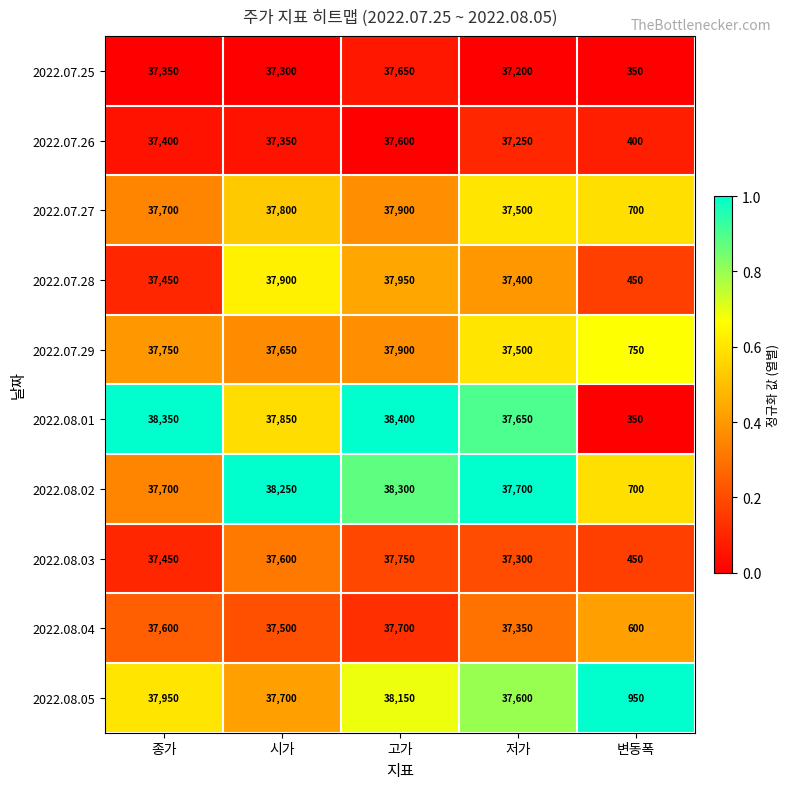

At which label does 2022.07.26 first exceed 37350?

종가